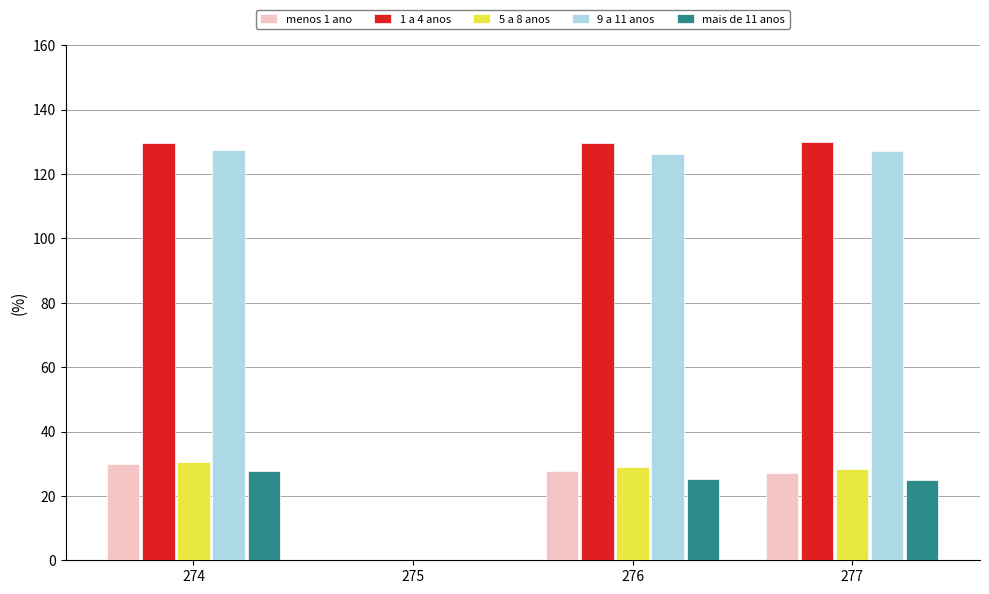

What is the sum of all menos 1 ano values?

84.6